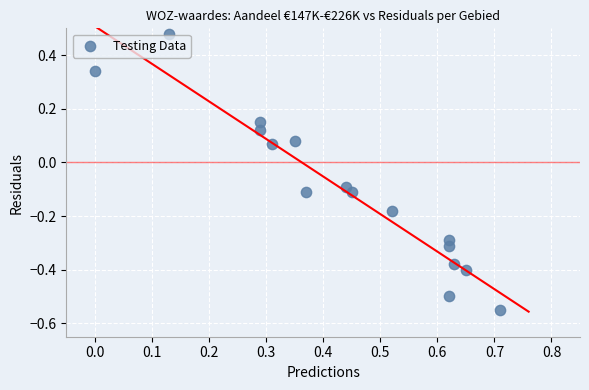

What is the range of Y values (max minus min)?

1.0